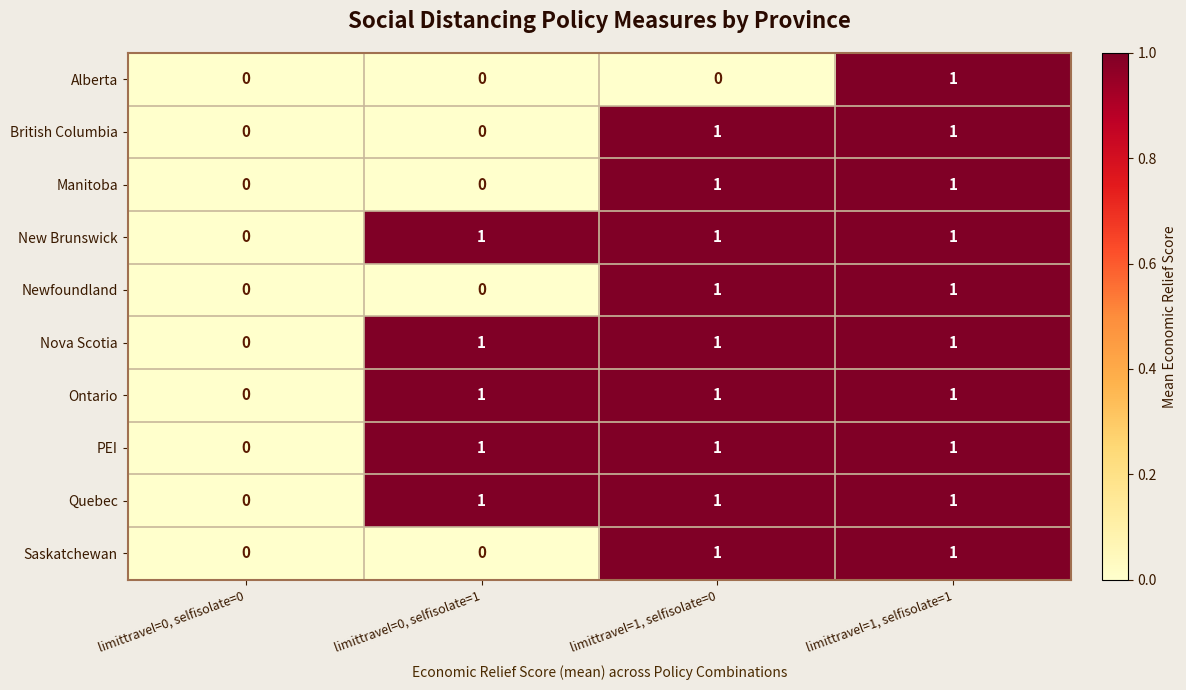

The value of Alberta at limittravel=1, selfisolate=1 is 1. True or false?

True